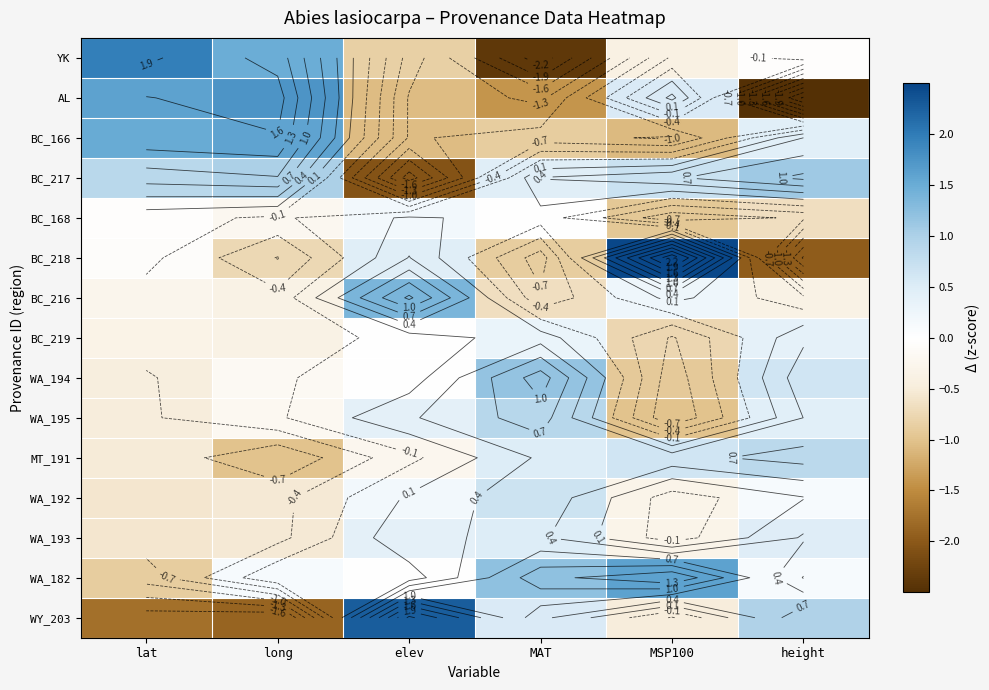

What is the sum of all WA_192 values?

-0.4